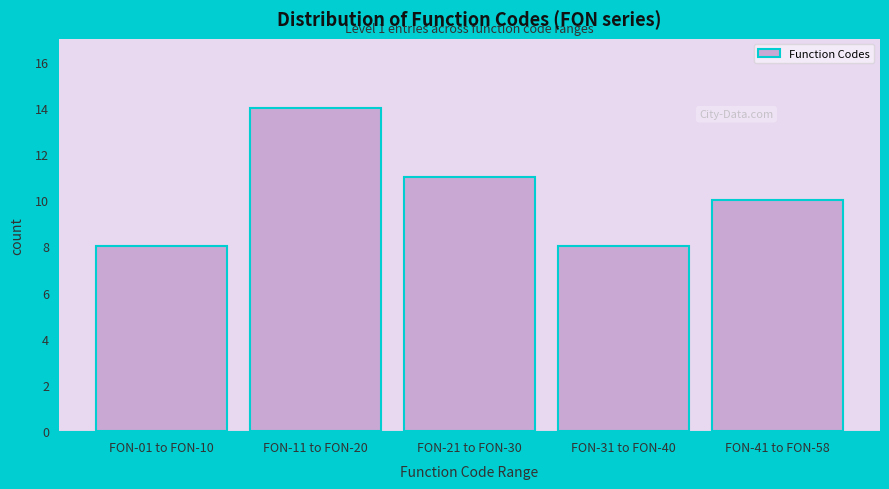

Reading left to right, transcribe all the data shown in this chart.

8	14	11	8	10